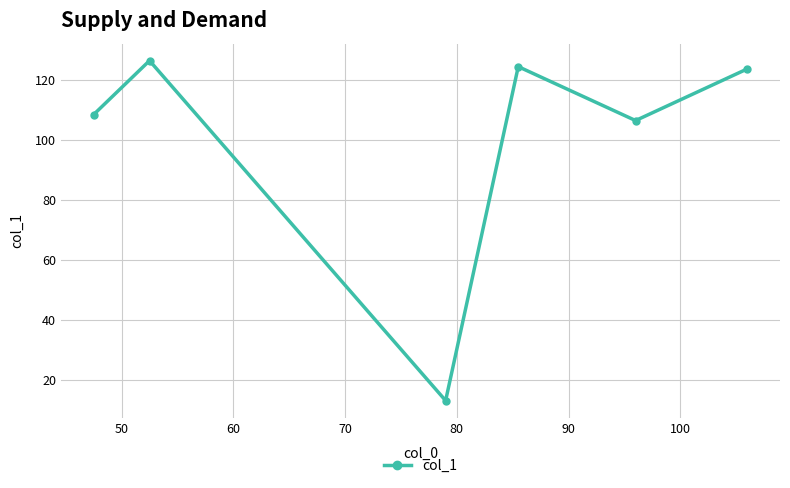

What is the difference between the maximum and second lowest values?

20.0